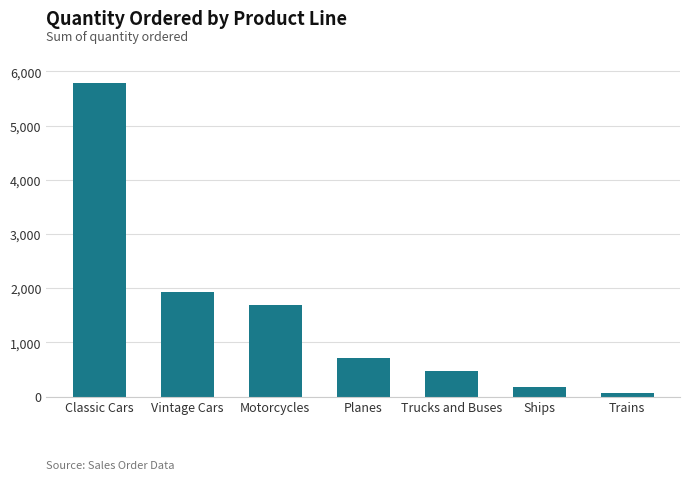

Where does the data first go above 704?

Classic Cars